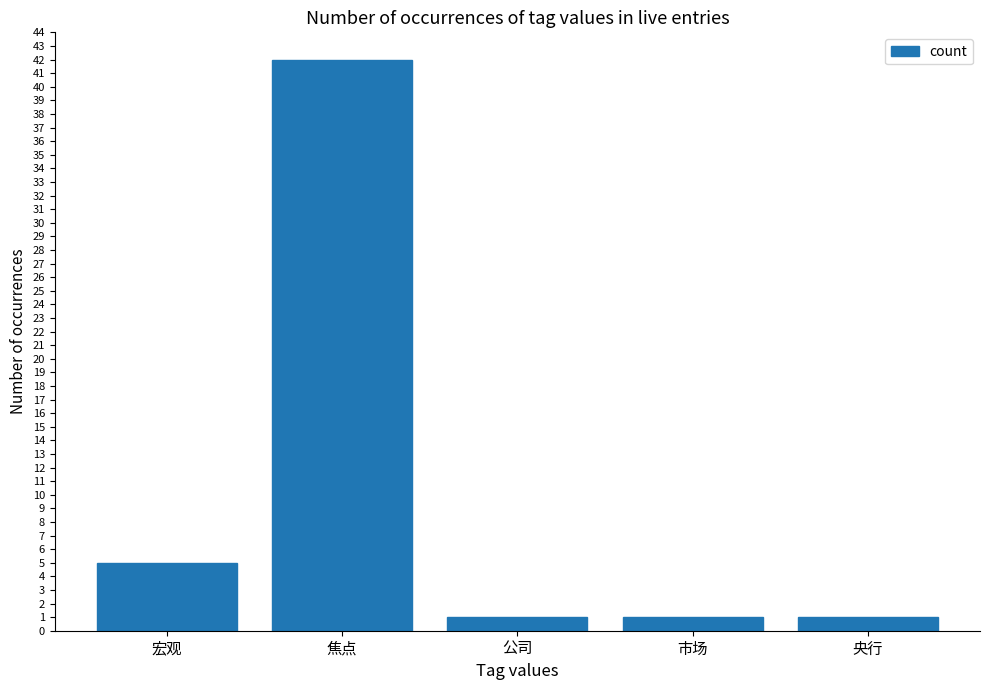

What is the label of the 2nd bar from the right?

市场